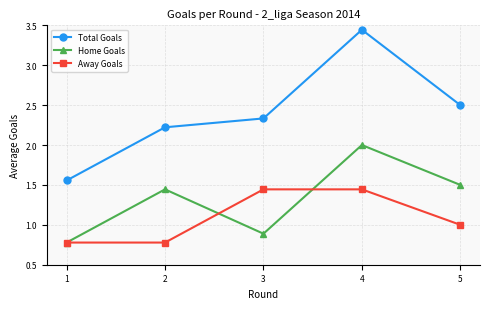

True or false: Away Goals and Total Goals cross at least once.

False